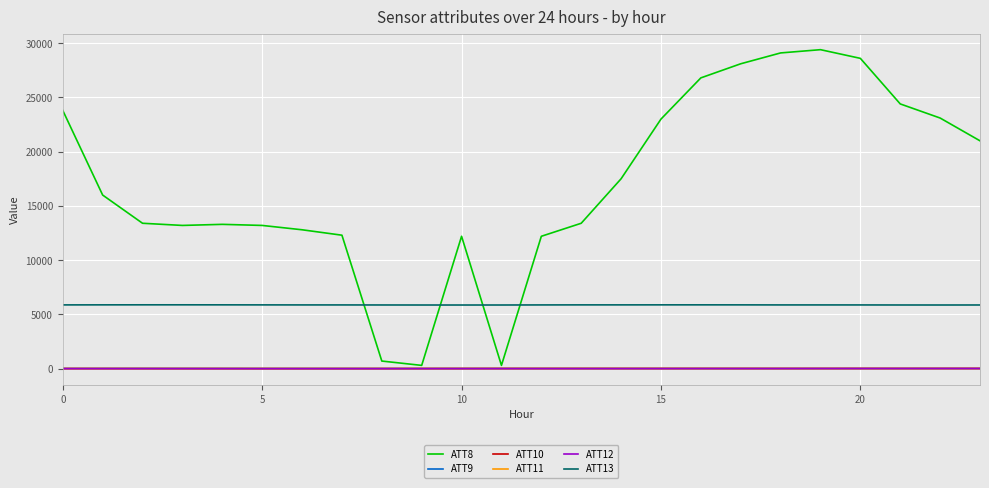

What is the maximum value shown in the chart?

29400.0